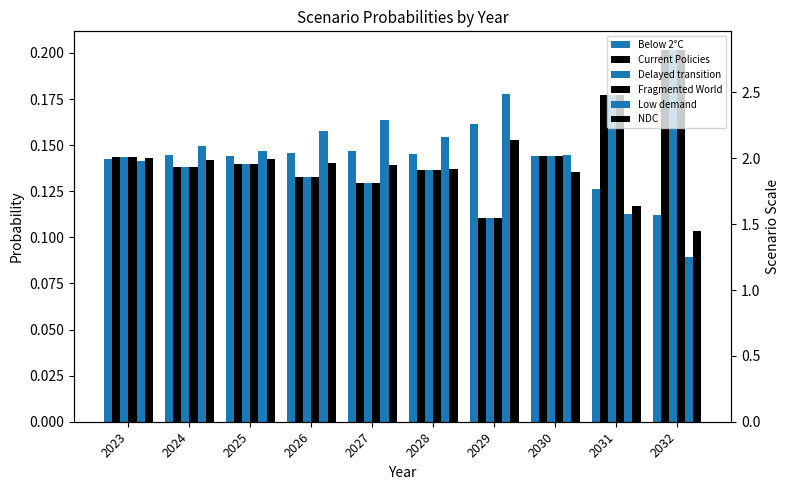

What are all the series names shown in the legend?

Below 2°C, Current Policies, Delayed transition, Fragmented World, Low demand, NDC